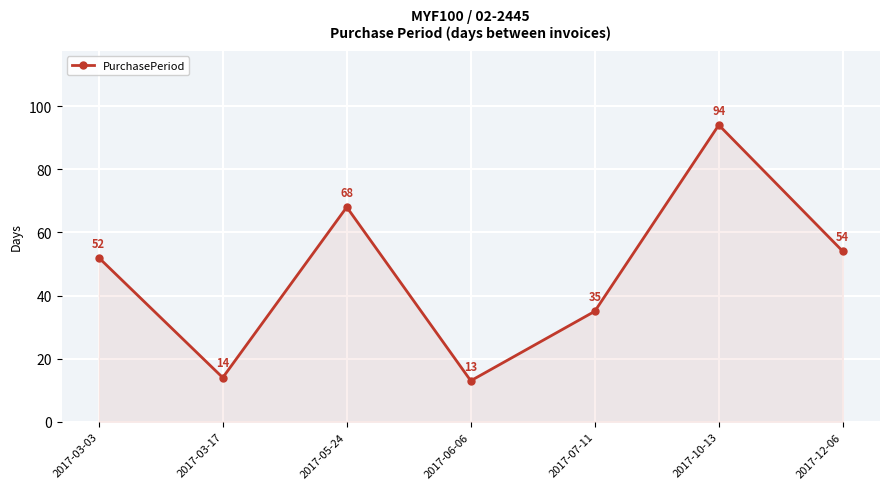

List the labels in order of value, largest first.

2017-10-13, 2017-05-24, 2017-12-06, 2017-03-03, 2017-07-11, 2017-03-17, 2017-06-06